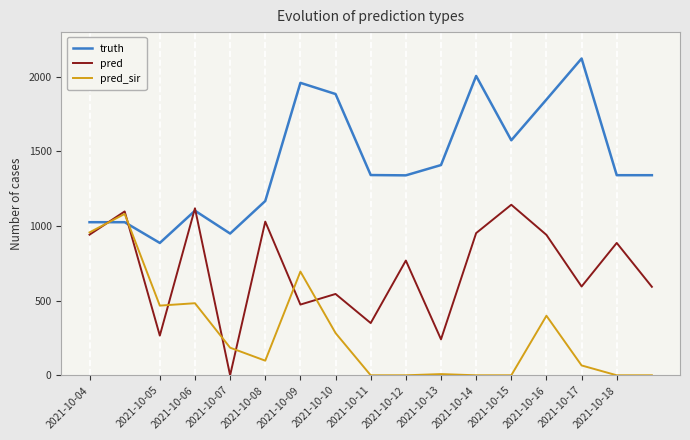

Which series has the largest total across all categories?

truth